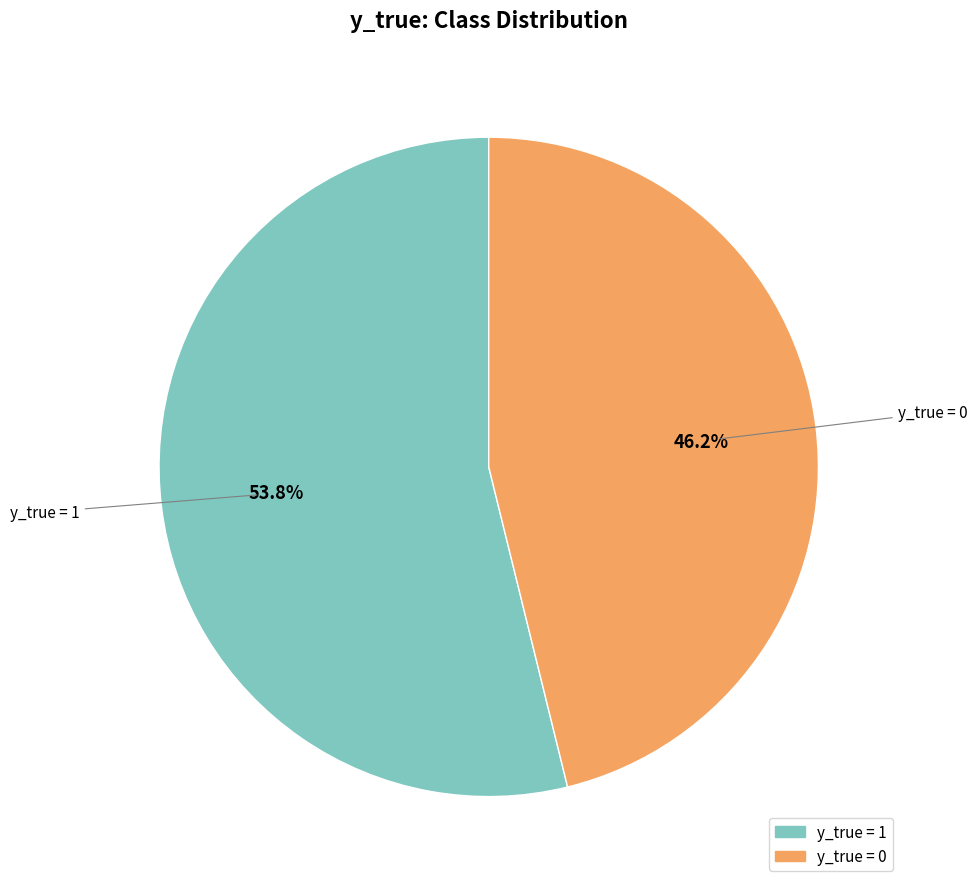

Rank the categories by value from highest to lowest.

y_true = 1, y_true = 0